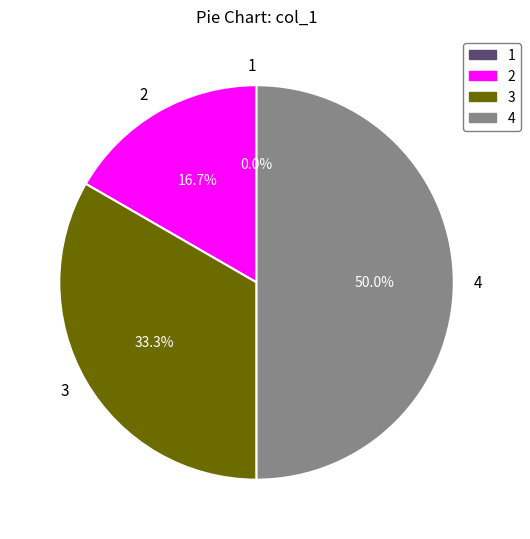

To the nearest percent, what percentage of the pie is 2?

17%